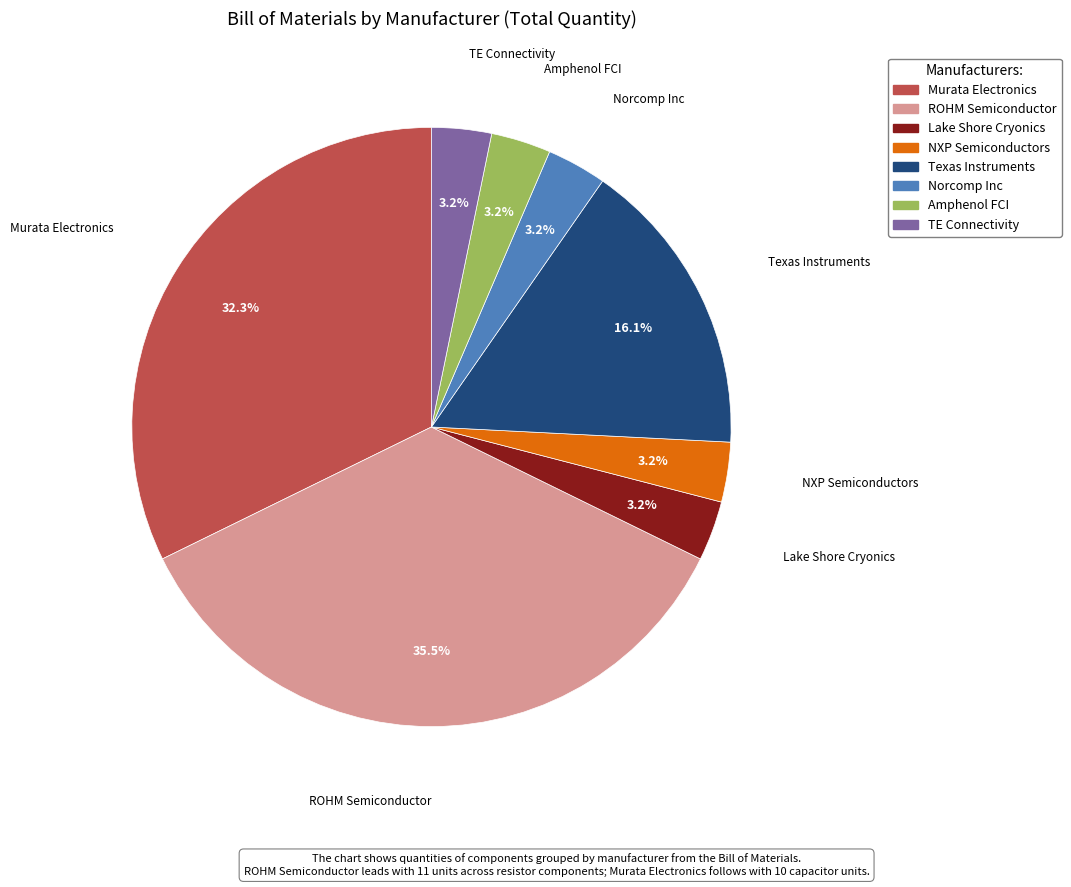

What is the ratio of the value at Texas Instruments to the value at Murata Electronics?

0.5